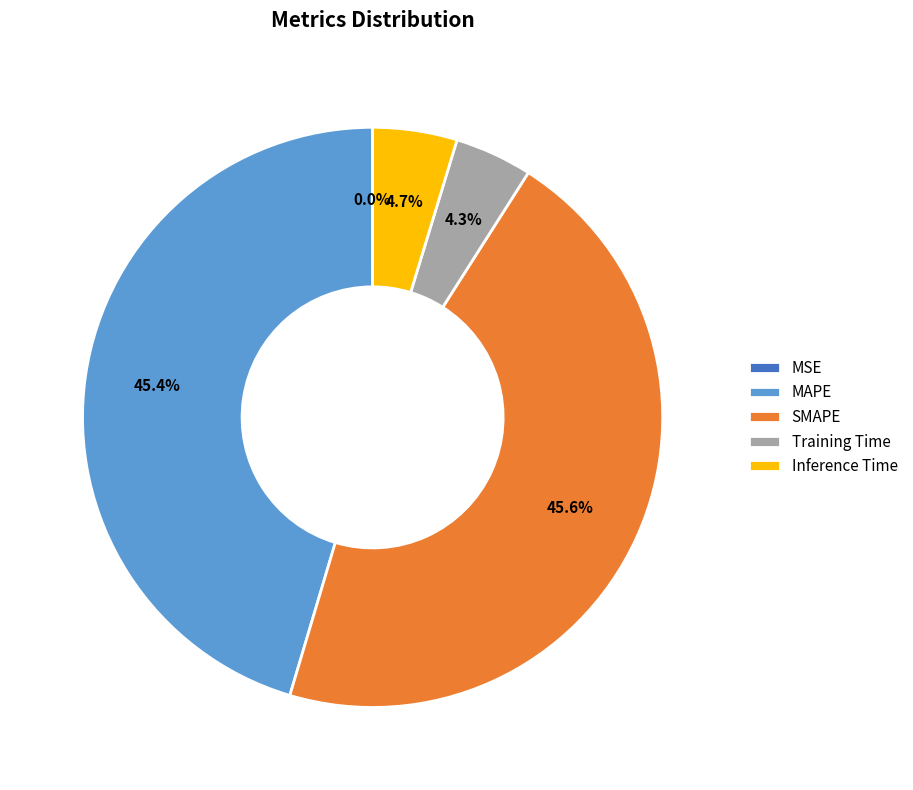

To the nearest percent, what is the average slice percentage?

20%